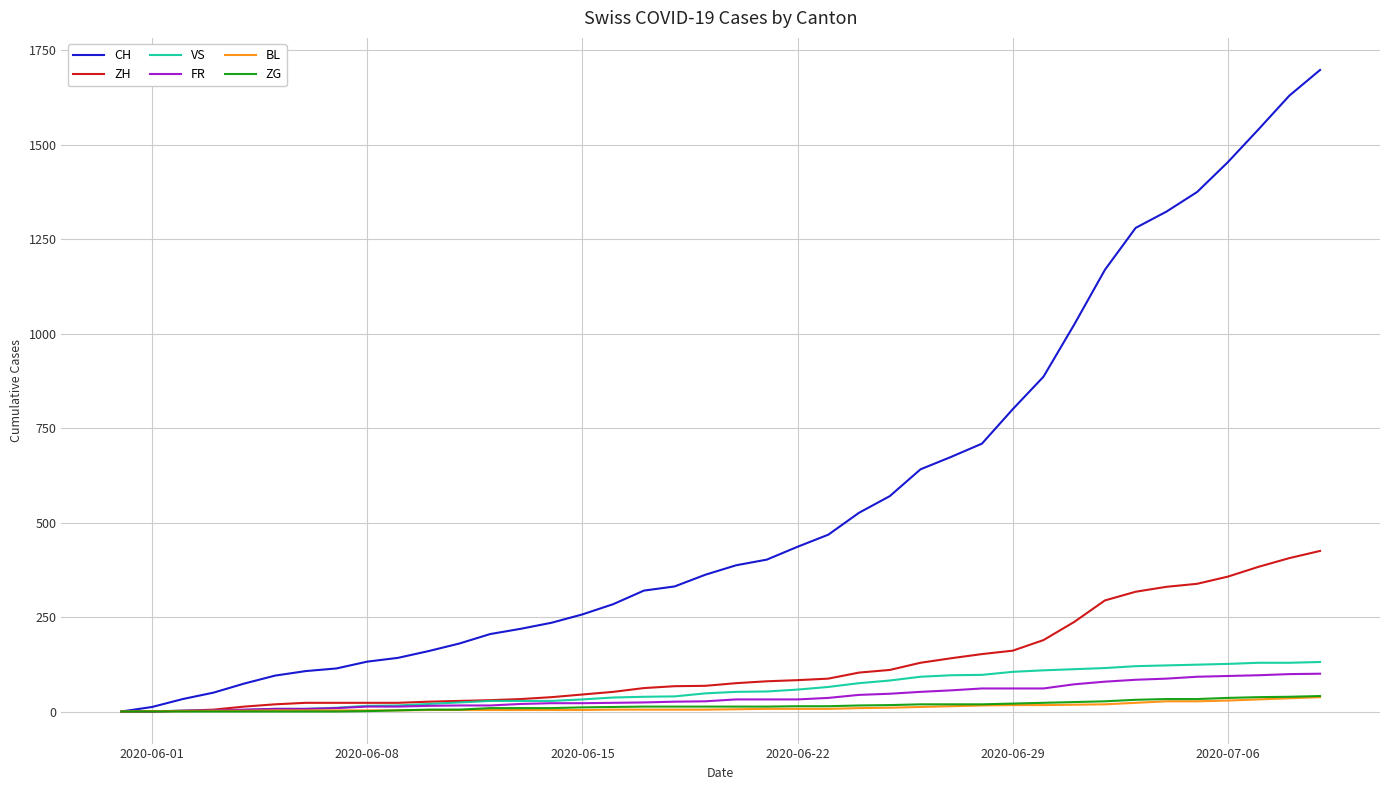

What is the greatest value displayed?

1698